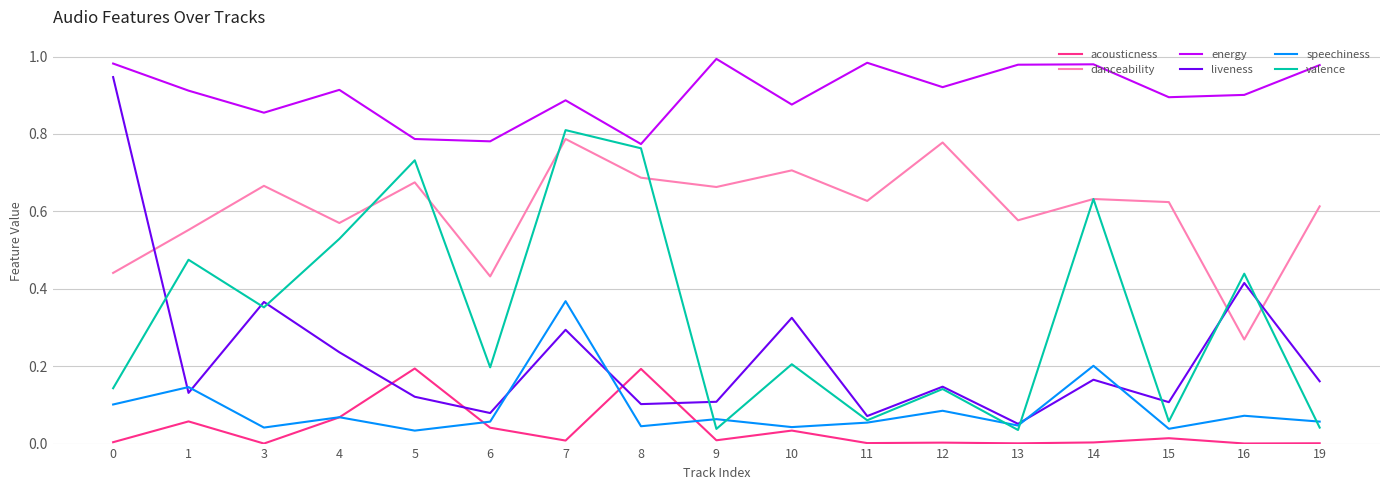

Which series changed the most between 4 and 11?

valence